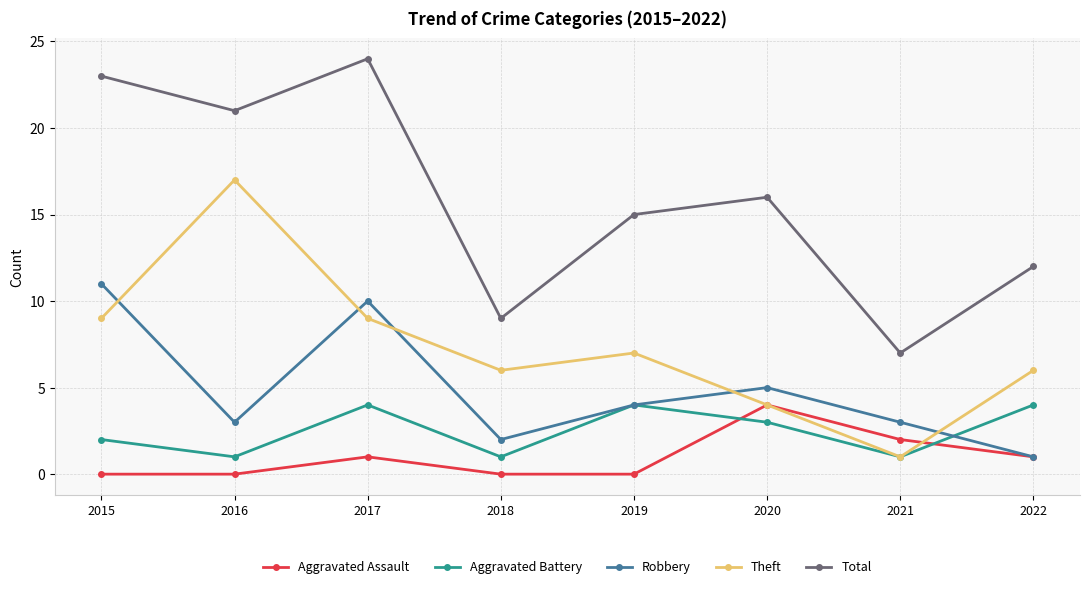

Where is the first local maximum for Aggravated Assault?

2017